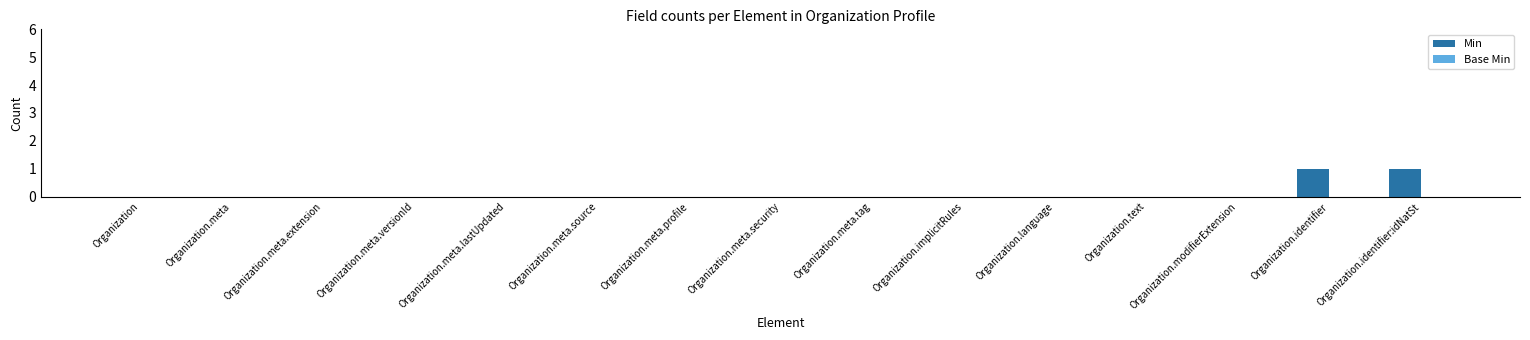

True or false: the data shows 1 at Organization.meta.

False